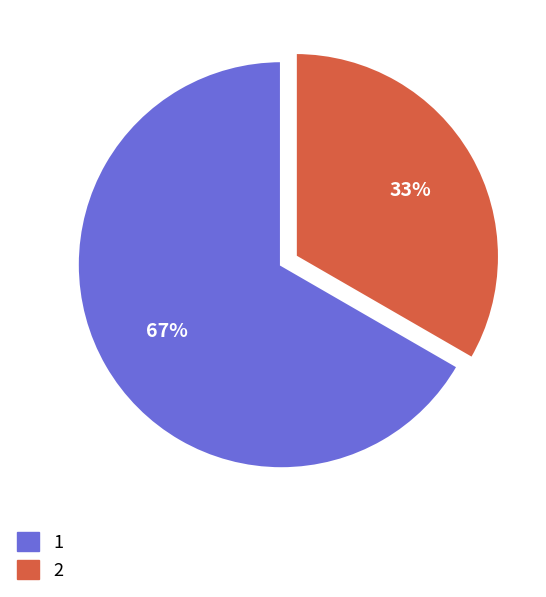

Rank the categories by value from highest to lowest.

1, 2